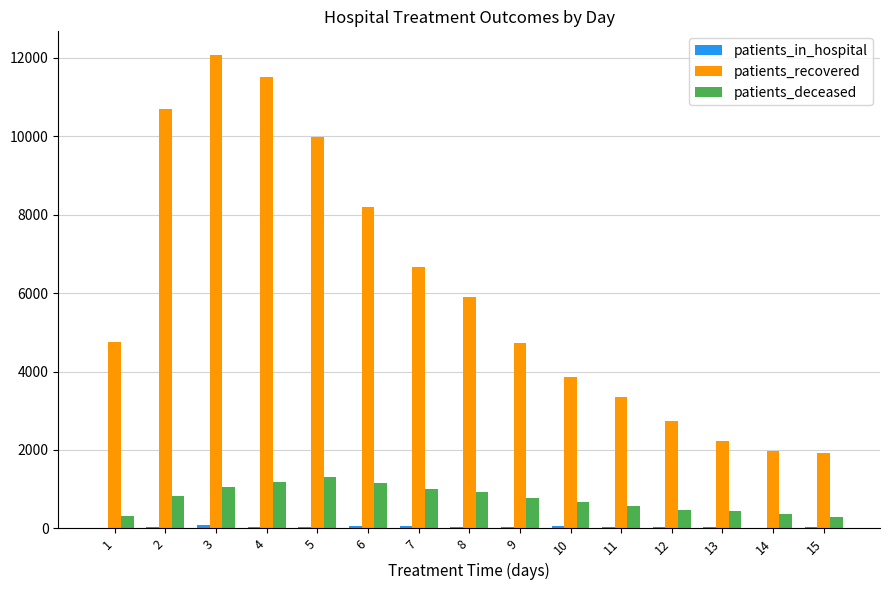

Between 1 and 4, which series saw the biggest shift?

patients_recovered